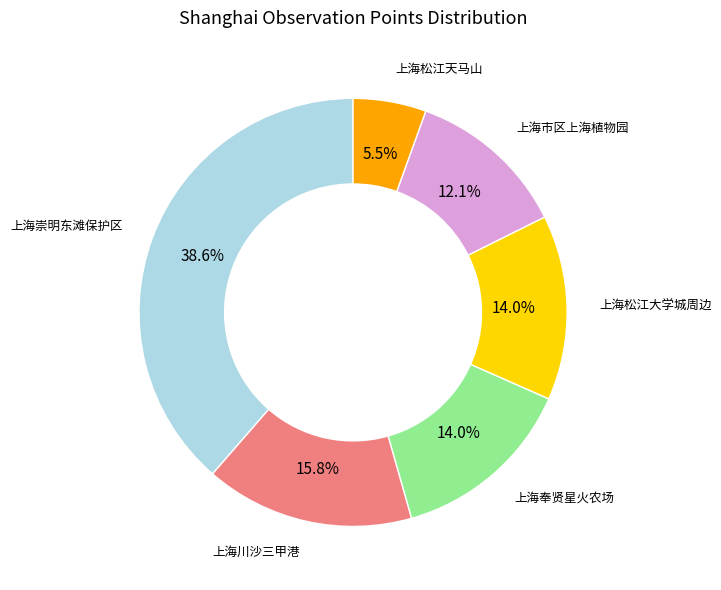

Is there a majority slice in this chart?

No